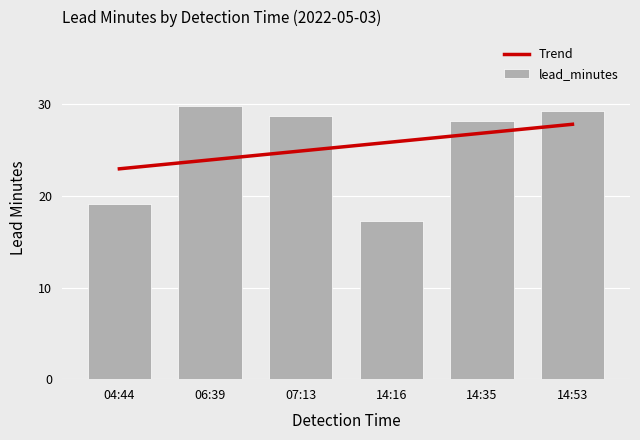

What is the difference between the maximum and second lowest values?

10.7